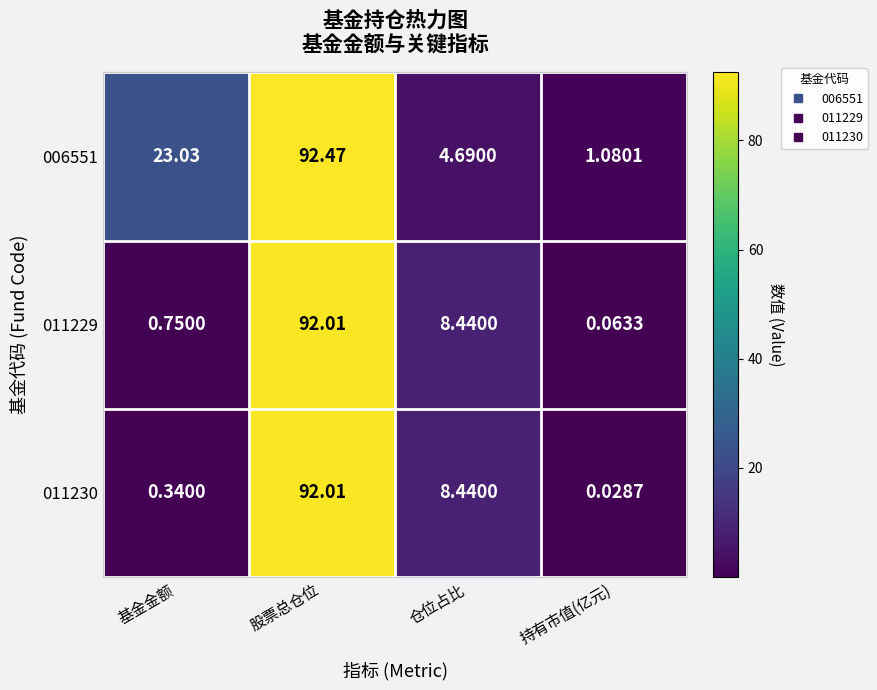

Which series has the widest spread of values?

011230